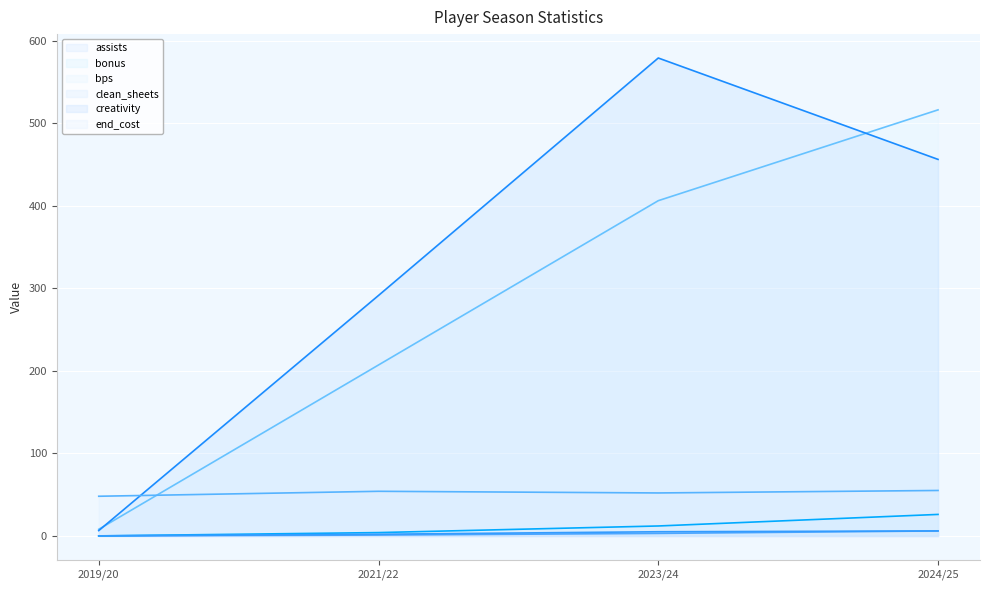

What is the difference between the maximum and minimum values in the bonus series?

26.0